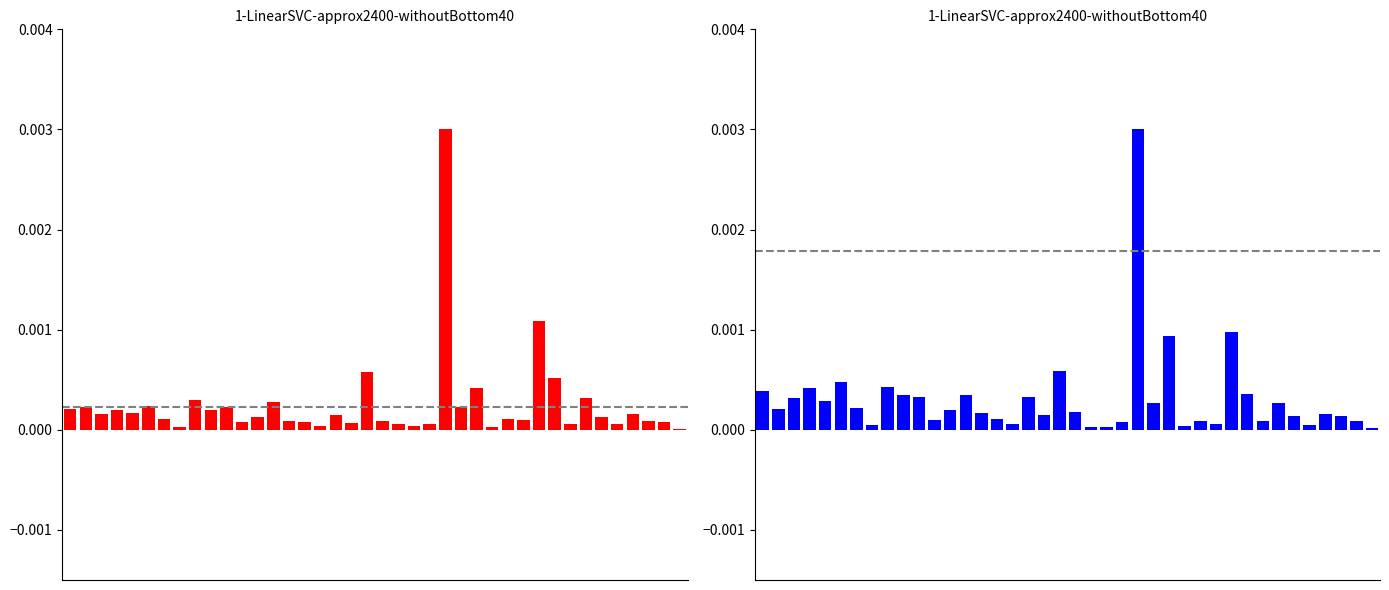

Which series has the largest range (max minus min)?

HALSTEADVOLUME